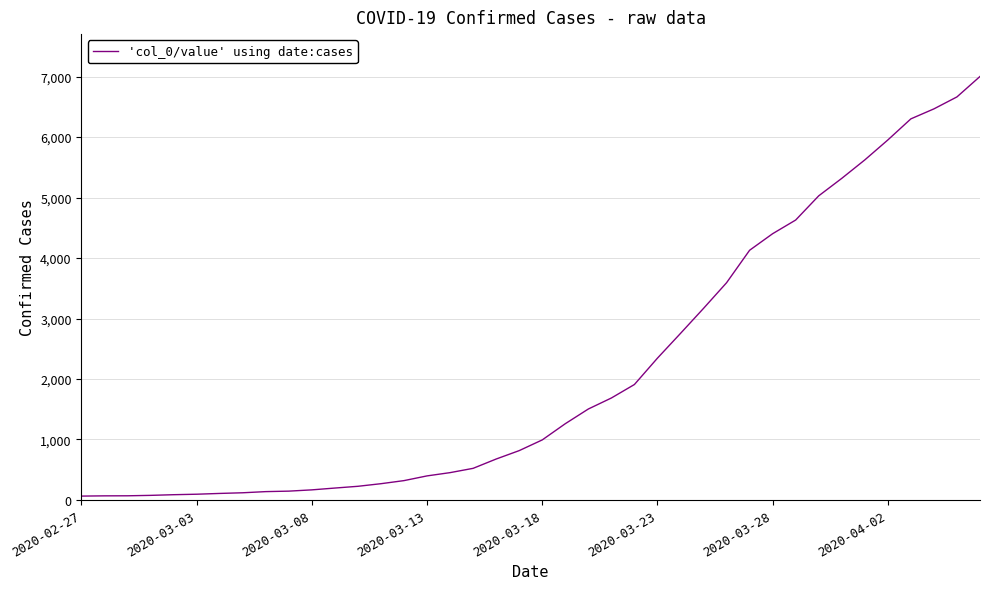

What is the difference between the maximum and minimum values?

6939